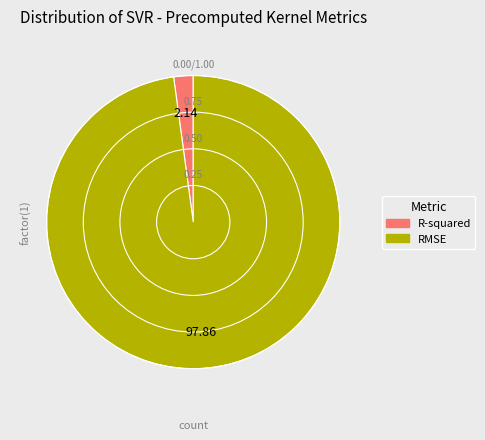

What is the largest slice in the pie chart?

RMSE